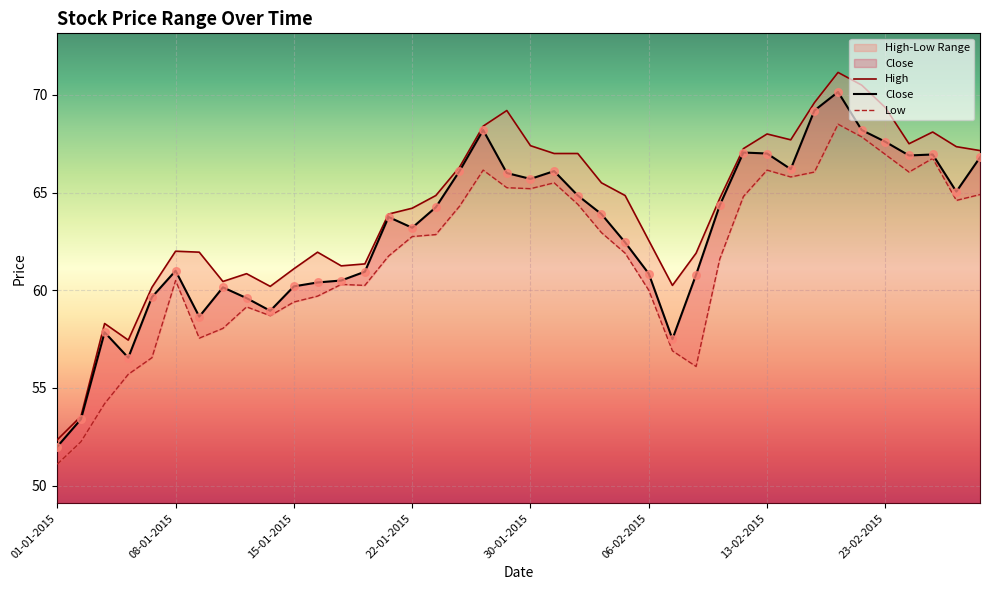

What is the total value across all series at 25-02-2015?

201.8